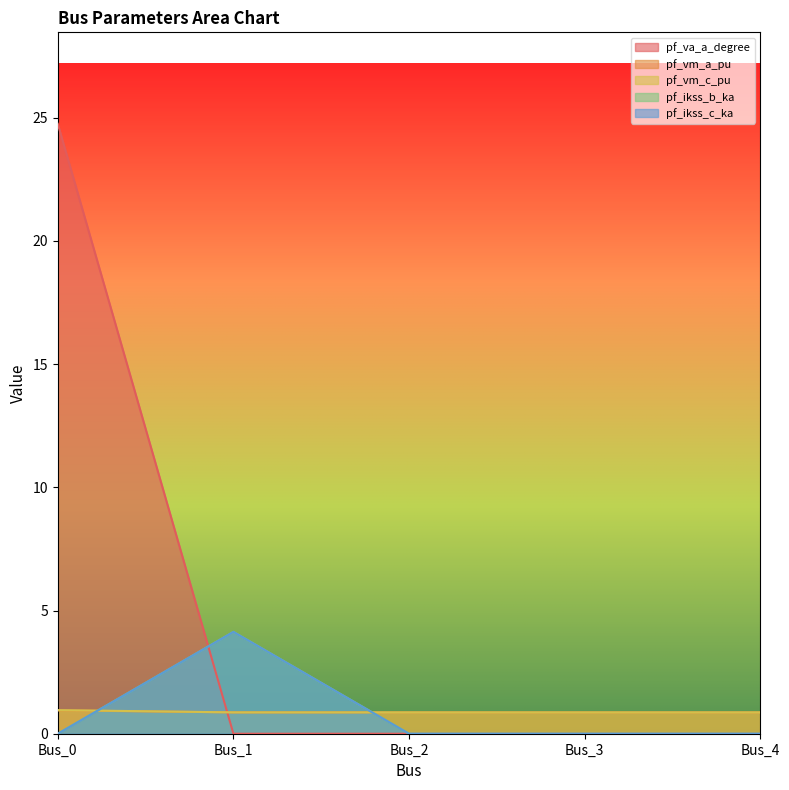

Reading right to left, what are all the values shown in this chart?

pf_va_a_degree: Bus_4=0.0	Bus_3=0.0	Bus_2=0.0	Bus_1=0.0	Bus_0=24.8
pf_vm_a_pu: Bus_4=0.9	Bus_3=0.9	Bus_2=0.9	Bus_1=0.9	Bus_0=0.9
pf_vm_c_pu: Bus_4=0.9	Bus_3=0.9	Bus_2=0.9	Bus_1=0.9	Bus_0=1.0
pf_ikss_b_ka: Bus_4=0.0	Bus_3=0.0	Bus_2=0.0	Bus_1=4.1	Bus_0=0.0
pf_ikss_c_ka: Bus_4=0.0	Bus_3=0.0	Bus_2=0.0	Bus_1=4.1	Bus_0=0.0